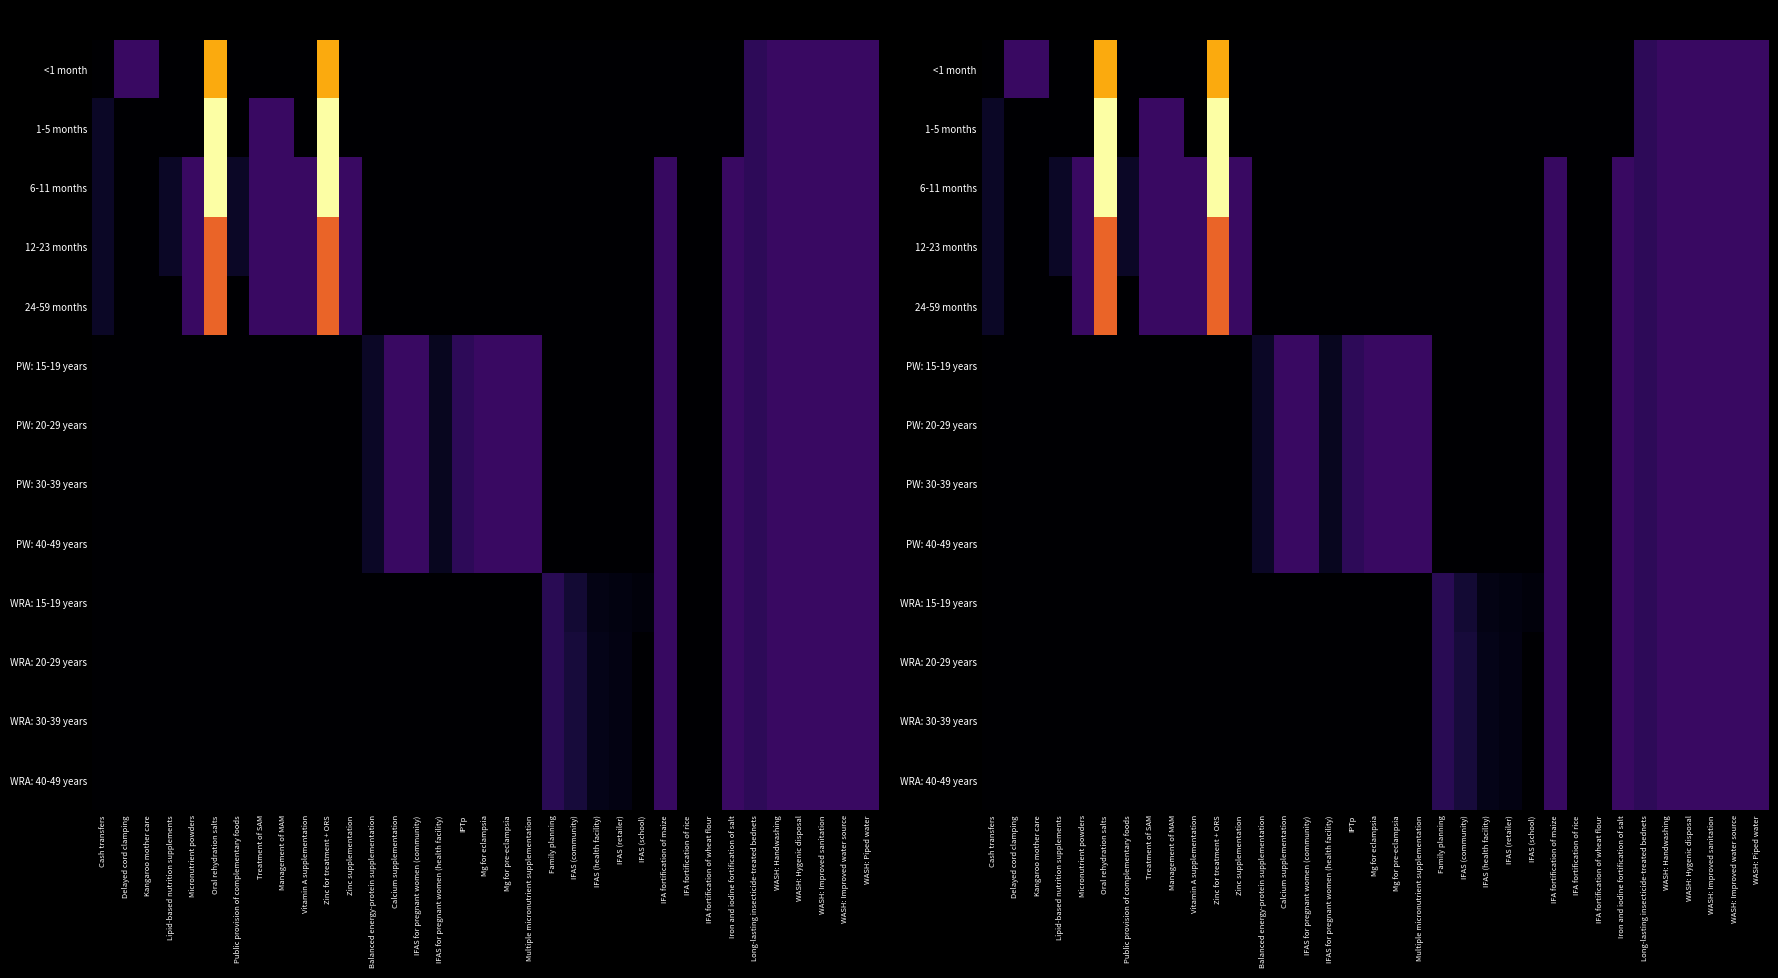

At which category is the sum across all series the highest?

Oral rehydration salts